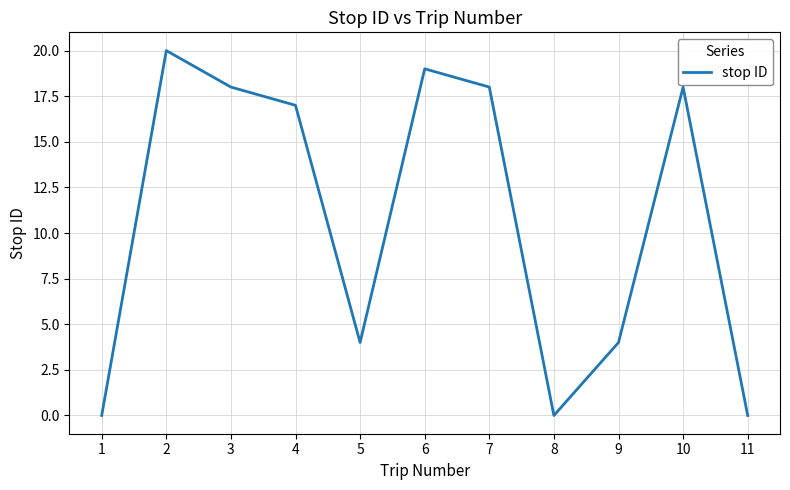

True or false: the data shows 7 at 8.

False